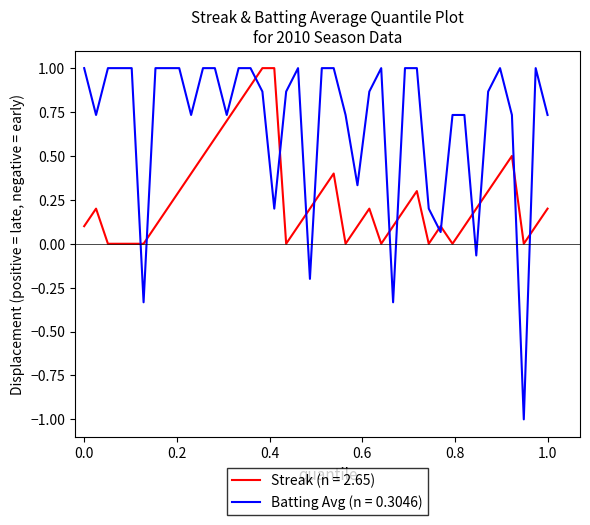

What is the maximum value for Batting Avg (n = 0.3046)?

1.0